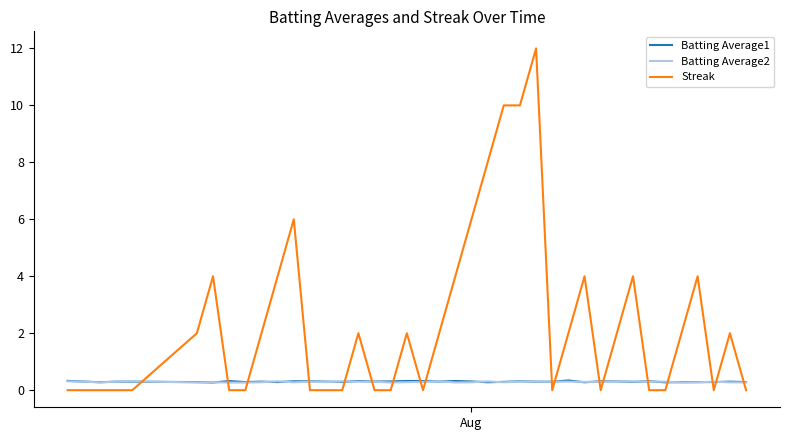

What is the greatest value displayed?

12.0